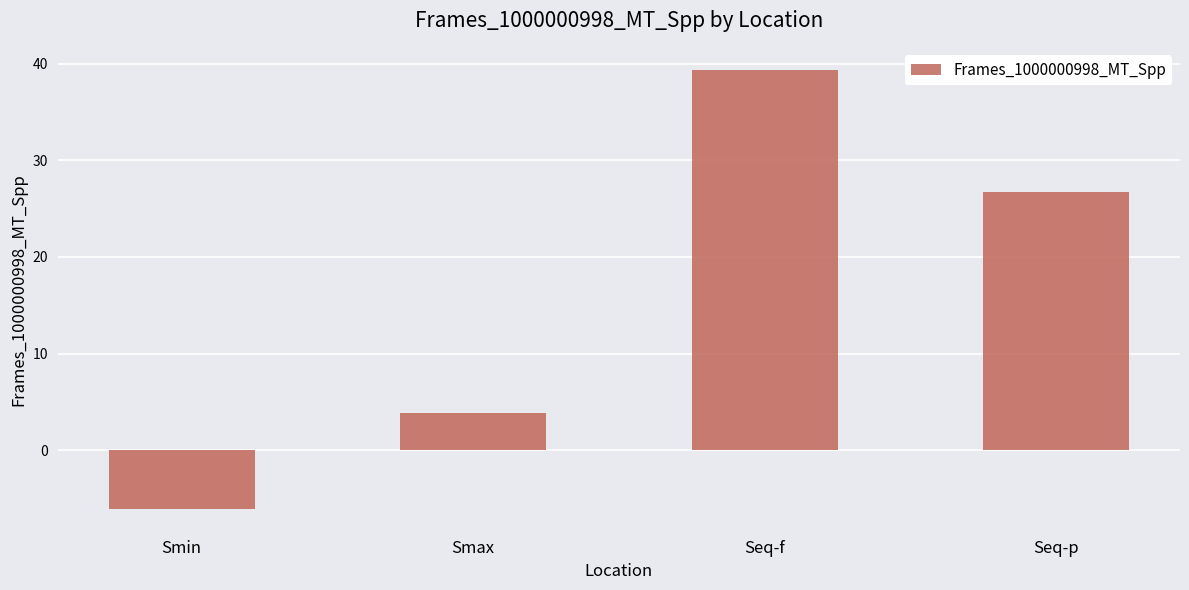

At which label is the value closest to 16?

Seq-p